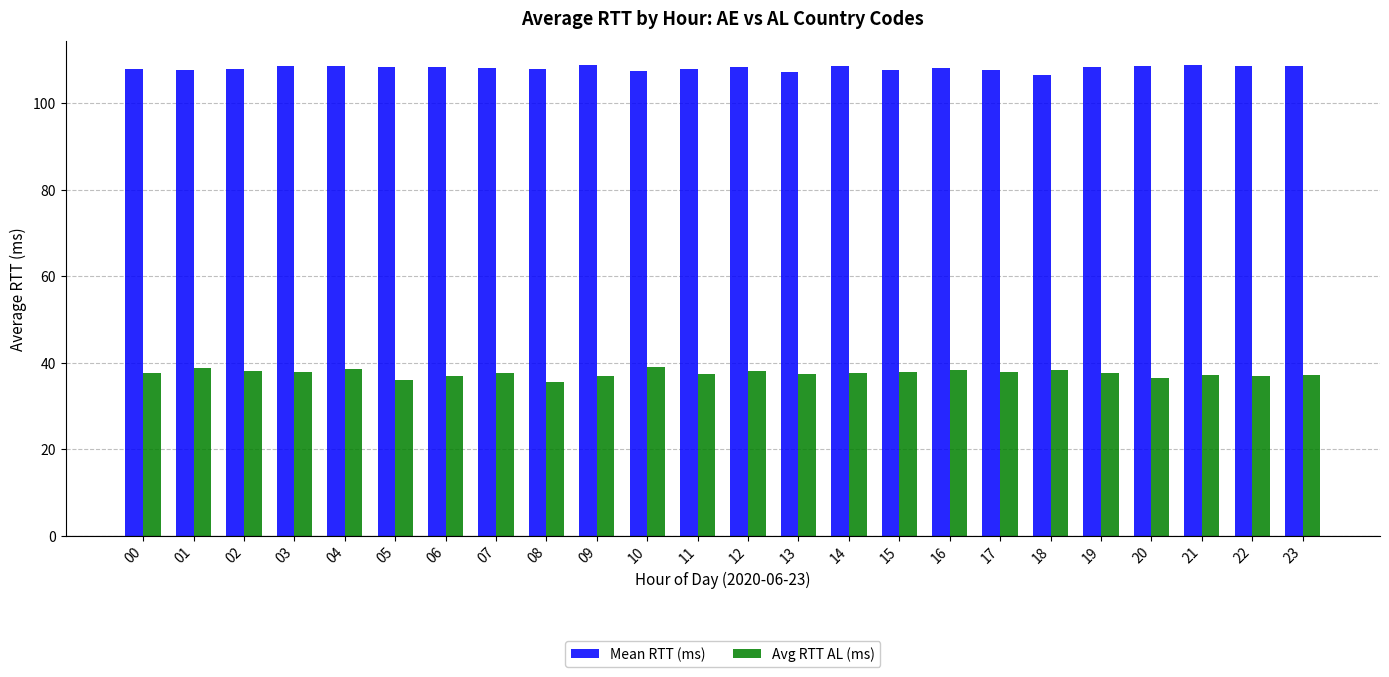

List the series in order of their overall mean, lowest first.

Avg RTT AL (ms), Mean RTT (ms)